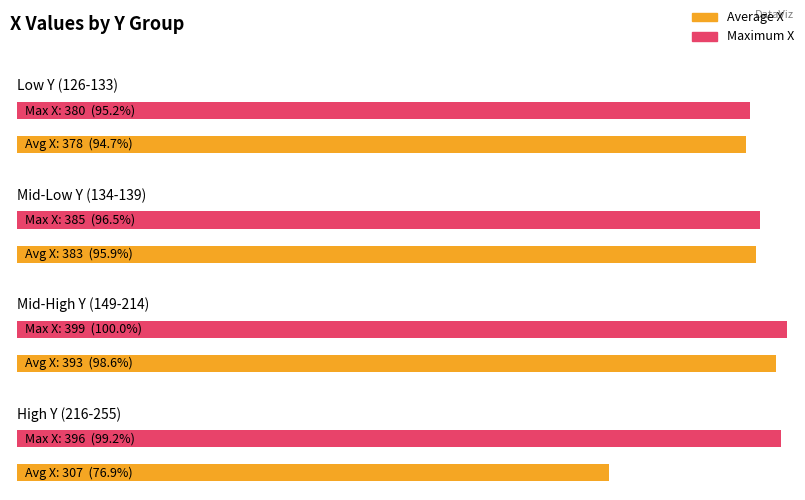

At which label does the data first exceed 385?

149